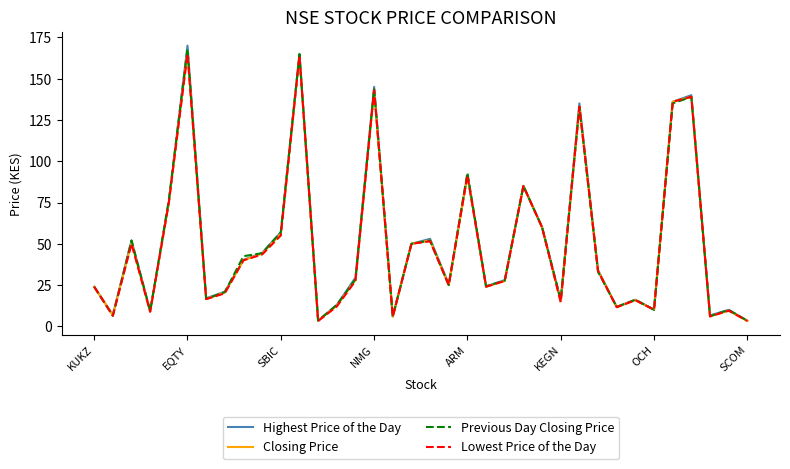

What is the highest value of the Previous Day Closing Price series?

168.0